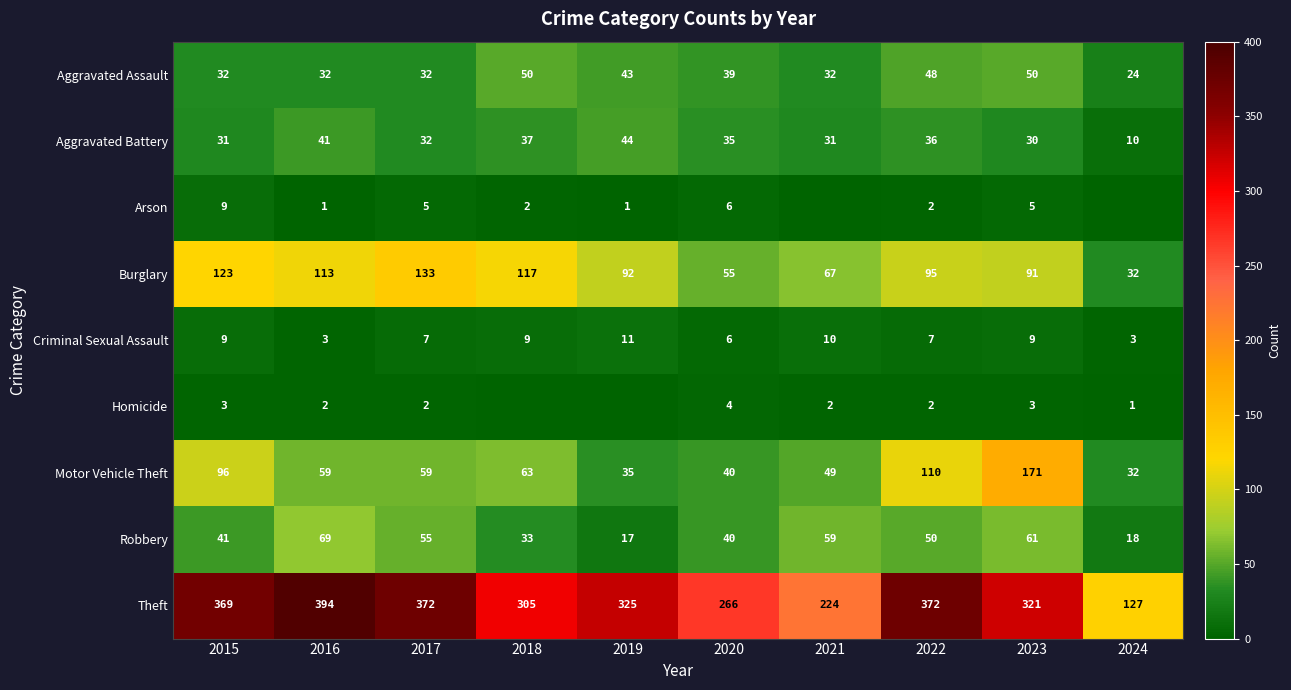

What is the average value of the Motor Vehicle Theft series?

71